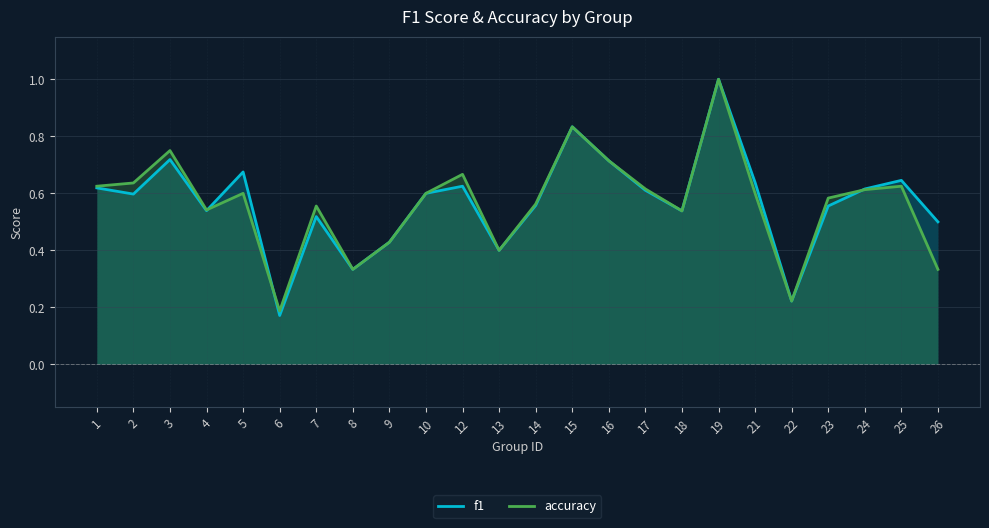

What is the value of the accuracy point at the 3rd from the left?

0.8